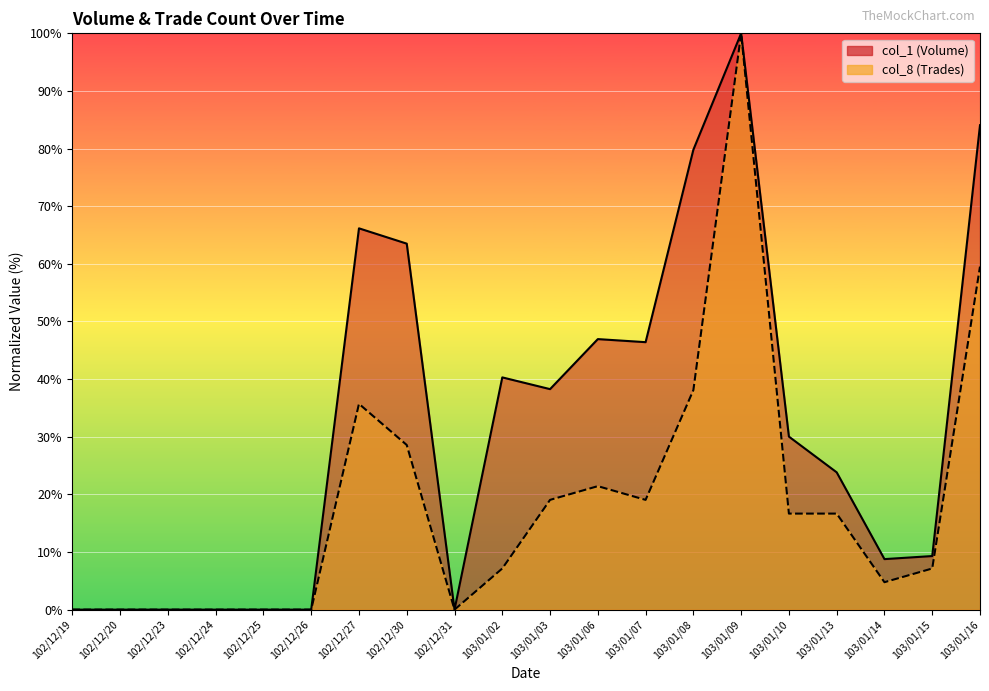

At how many categories does at least one series exceed 51?

5